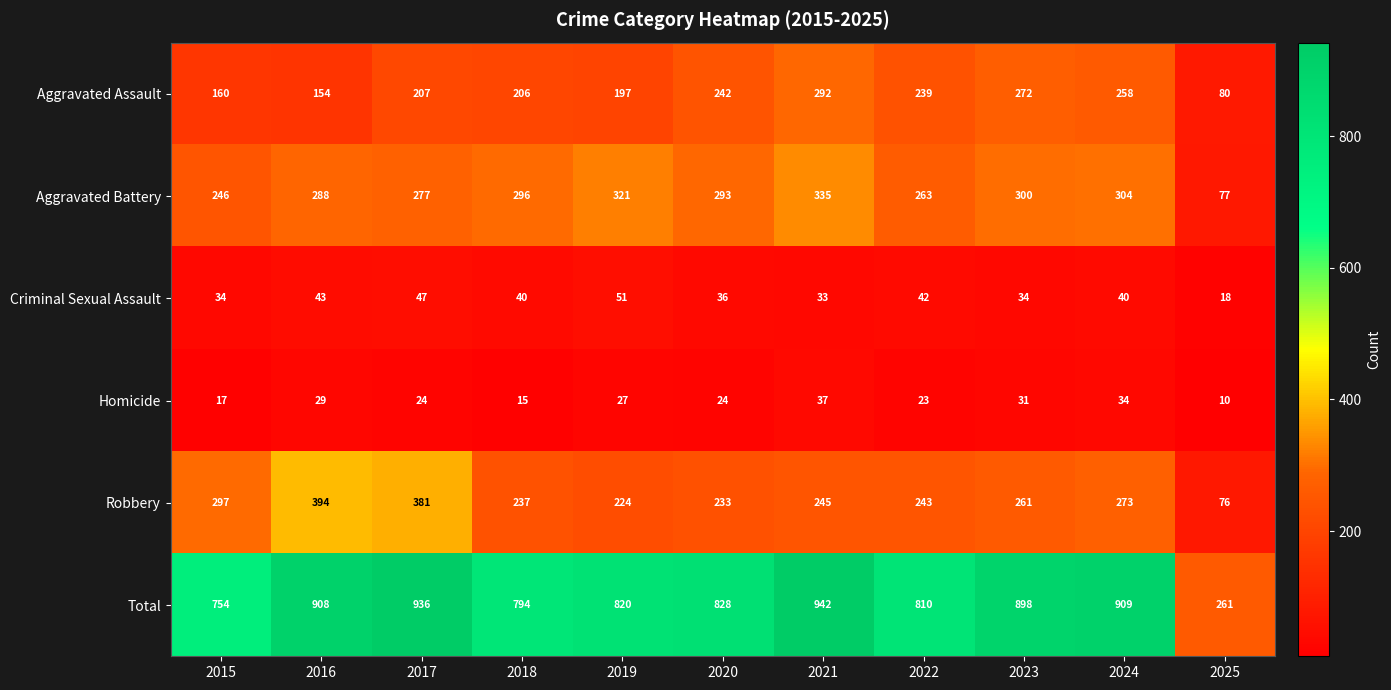

Which label corresponds to the smallest value in the chart?

2025